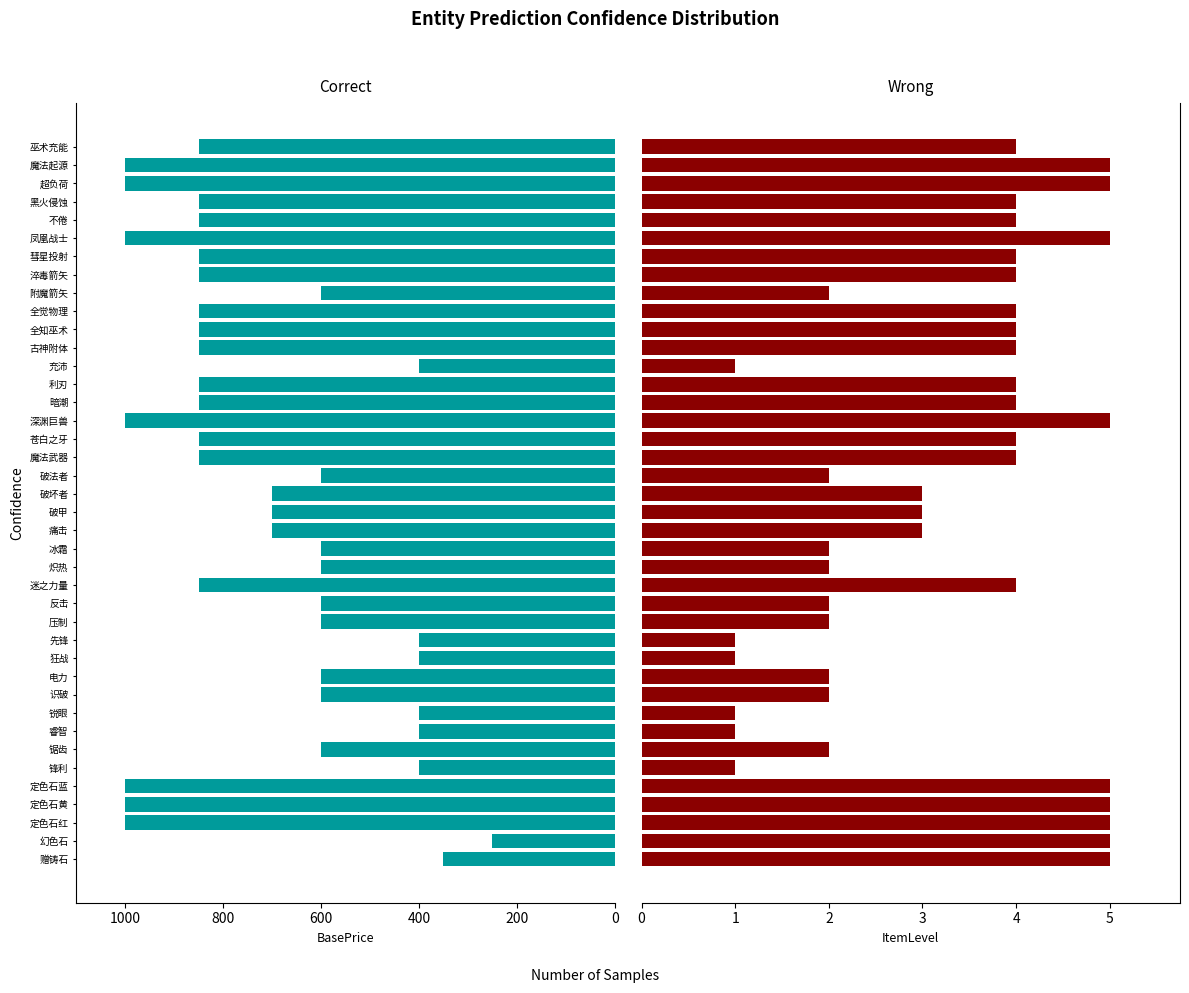

What is the greatest value displayed?

1000